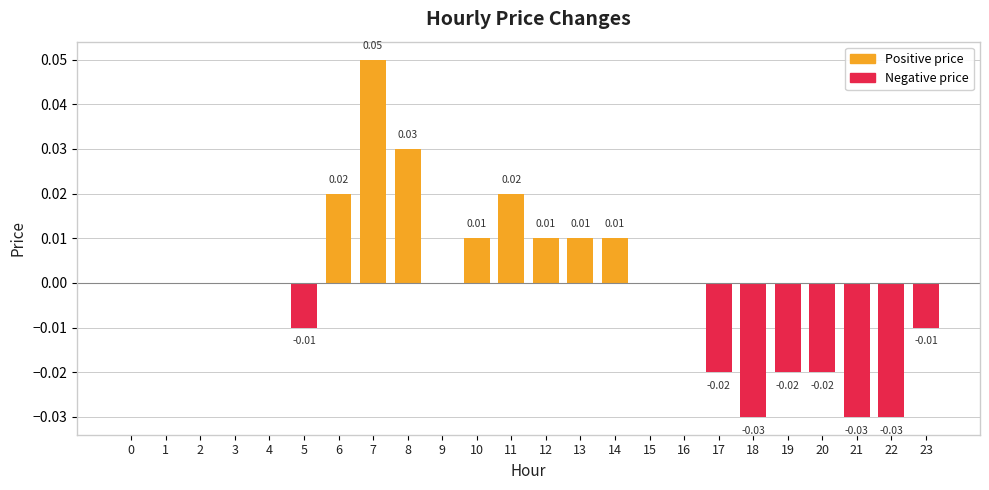

The Negative price series shows 0.0 at 10. True or false?

False